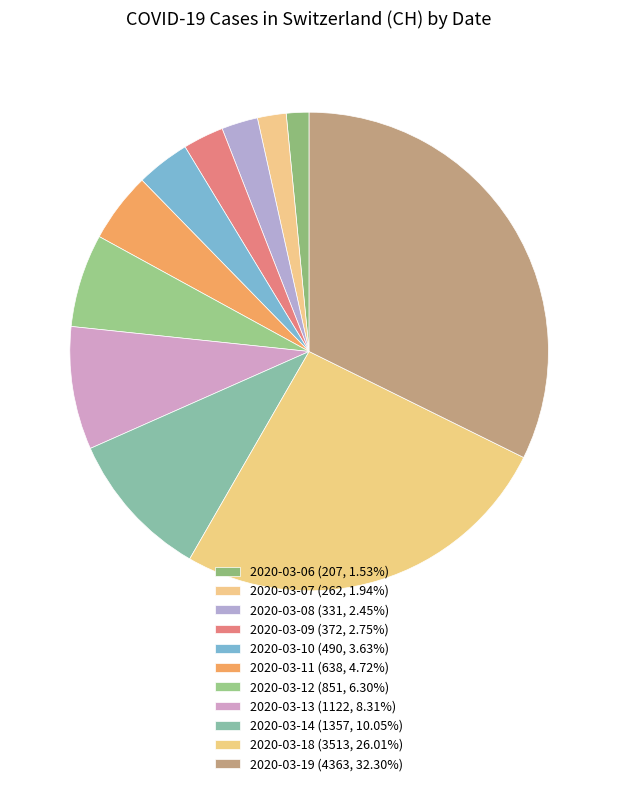

Combined, what portion of the pie is 2020-03-18 and 2020-03-19?

58.3%